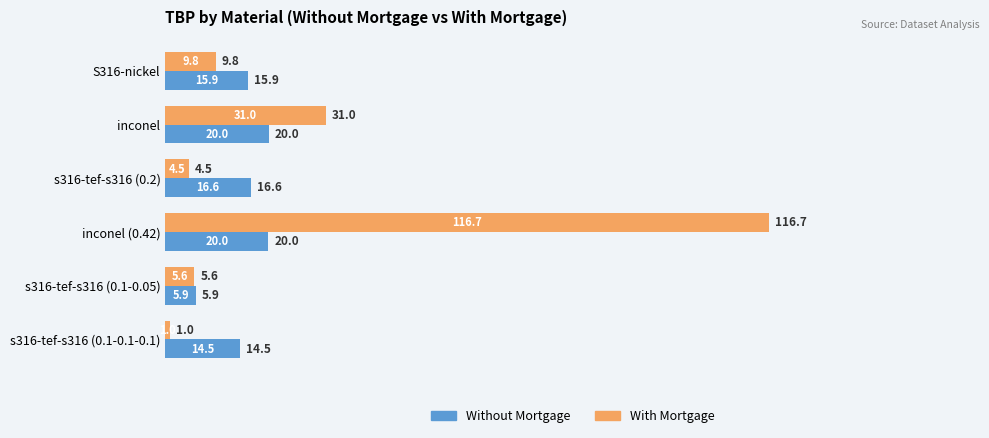

Which series has the largest range (max minus min)?

With Mortgage